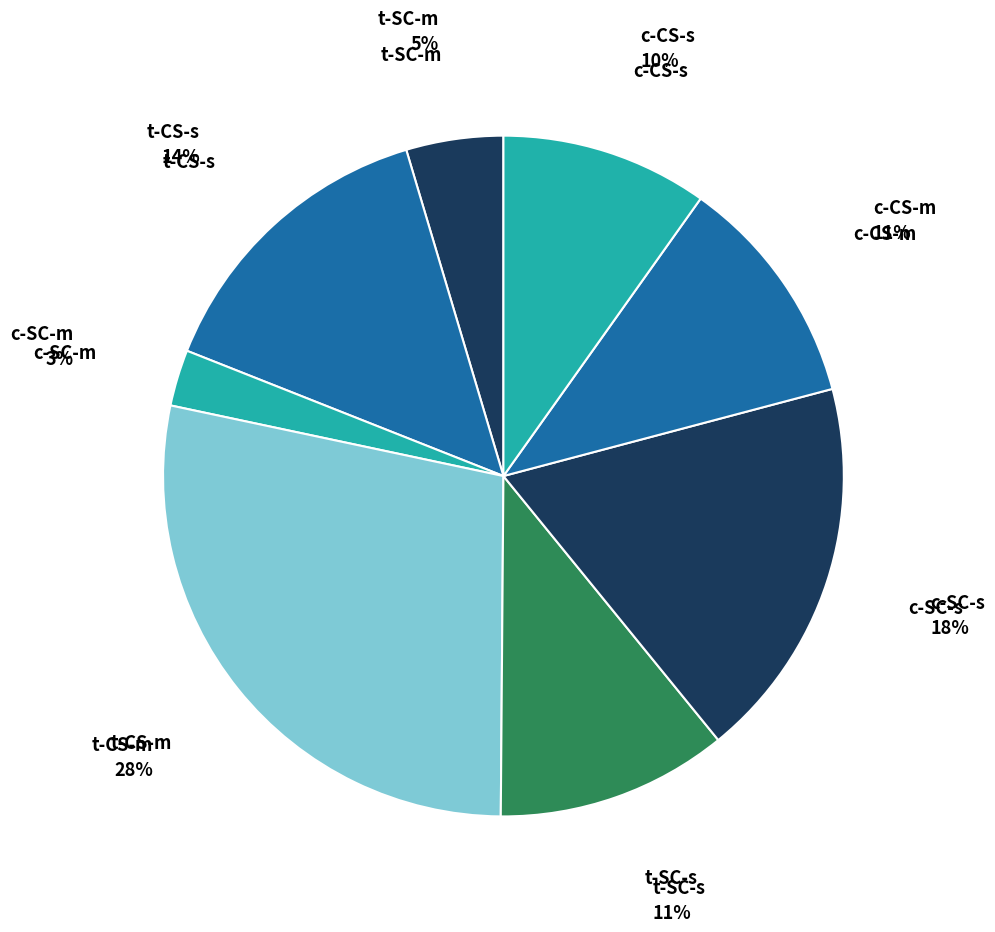

What is the smallest slice in the pie chart?

c-SC-m